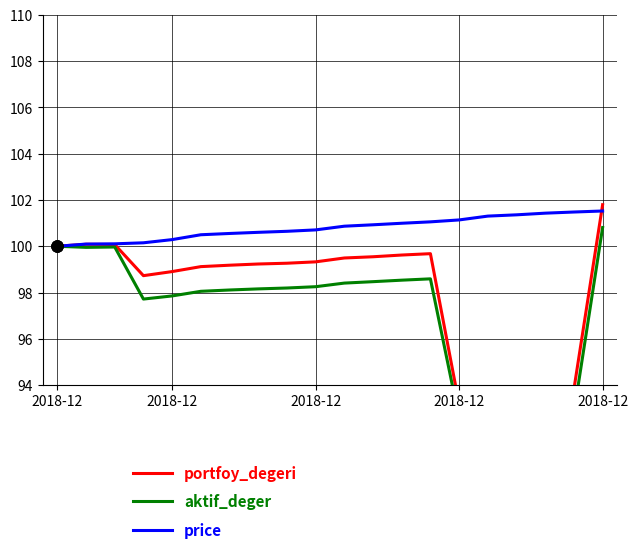

At which category is the sum across all series the highest?

2018-12